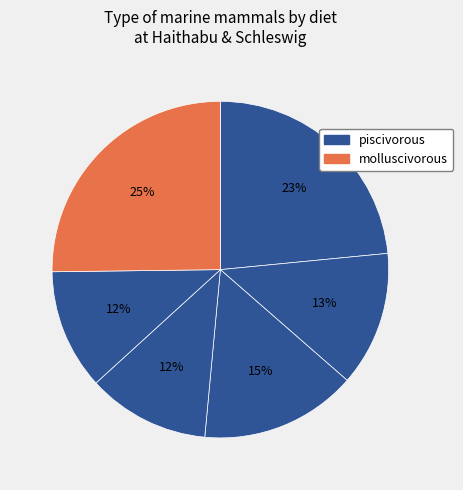

Count the number of slices in the pie.

6